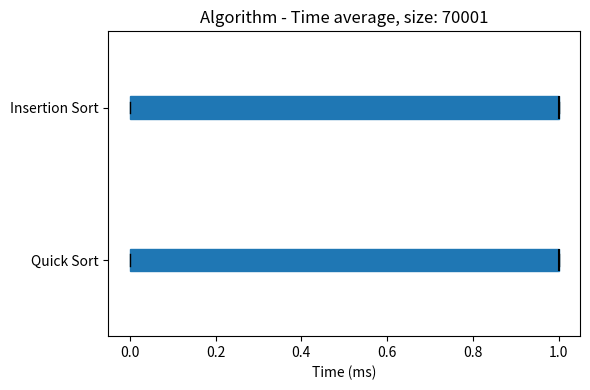

Where is the right edge of the box for Insertion Sort on the x-axis? The values are not printed on the chart, so give them approximately, as read against the axis.

1